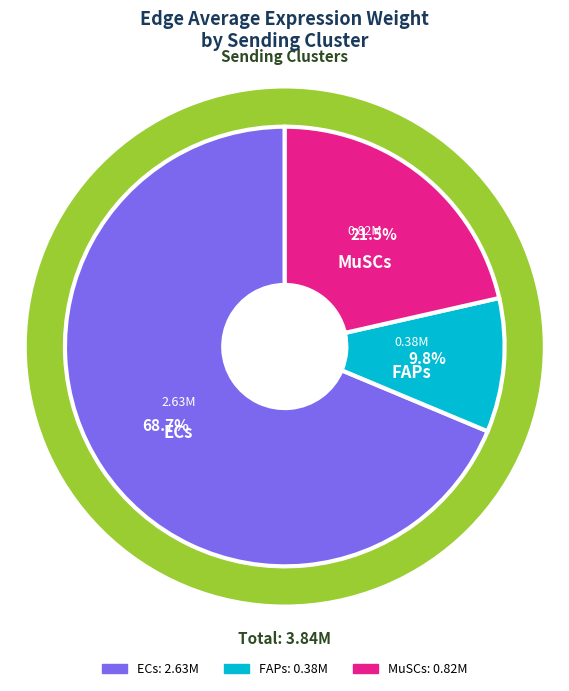

Which series has the widest spread of values?

ECs